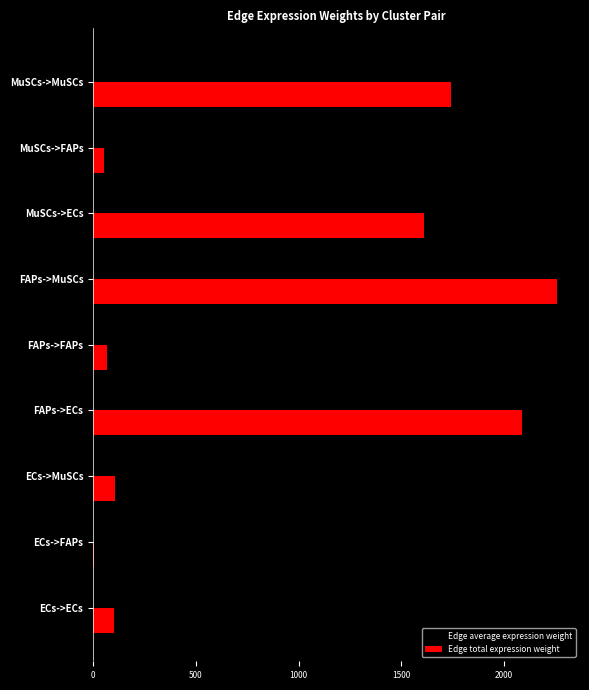

At which label is Edge total expression weight closest to 1130?

MuSCs->ECs